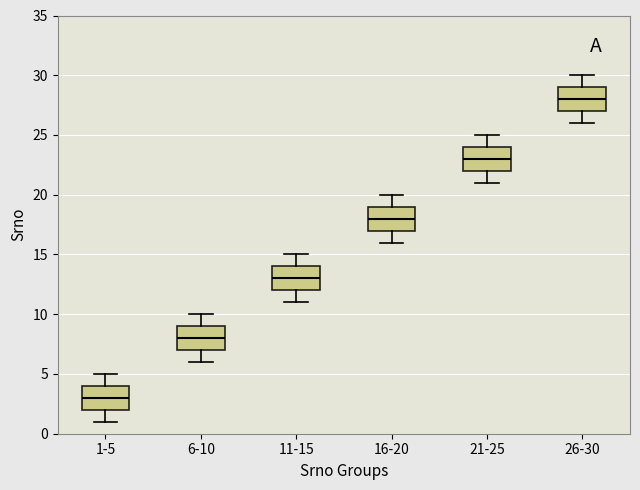

Which box's median line is the highest?

26-30